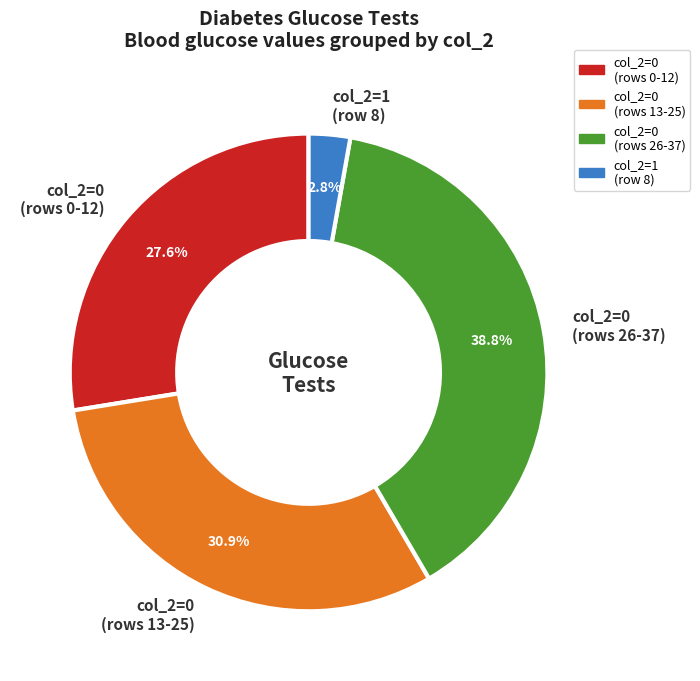

What percentage is NOT represented by col_2=0 (rows 13-25)?

69.1%